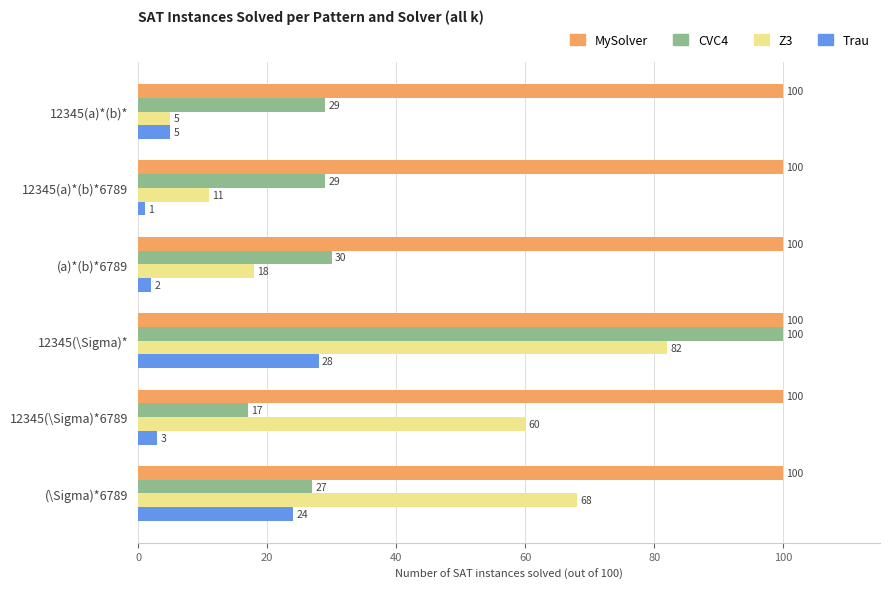

Where is Z3 nearest to the value 43?

12345(\Sigma)*6789